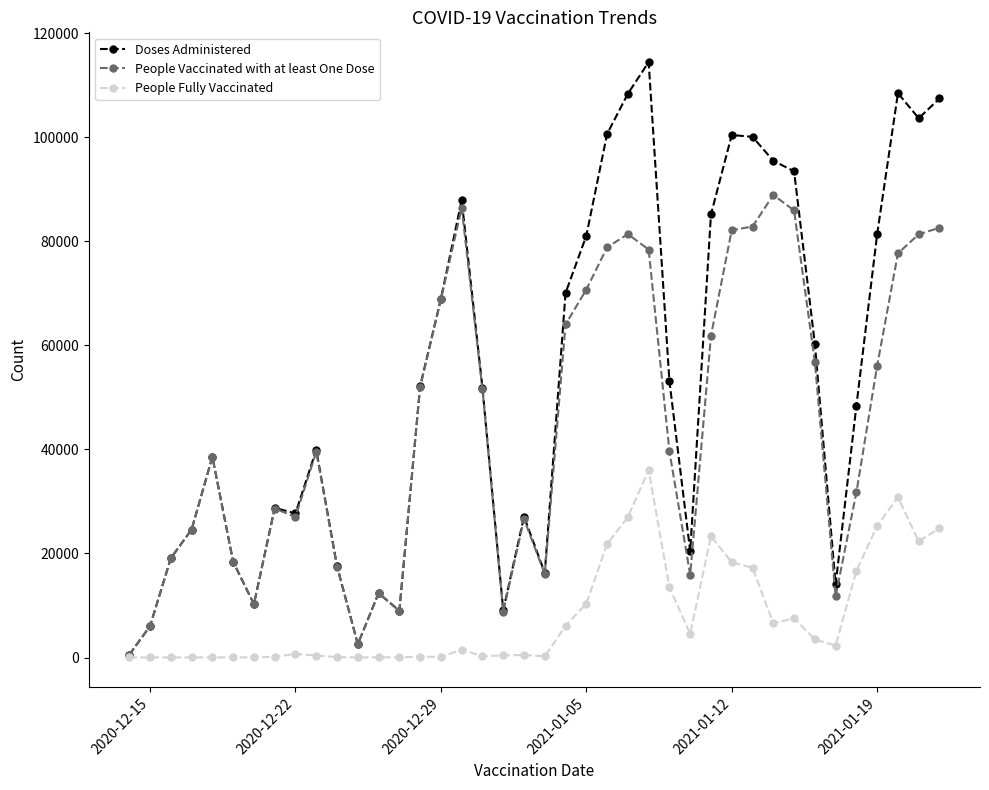

List the series in order of their overall mean, highest first.

Doses Administered, People Vaccinated with at least One Dose, People Fully Vaccinated